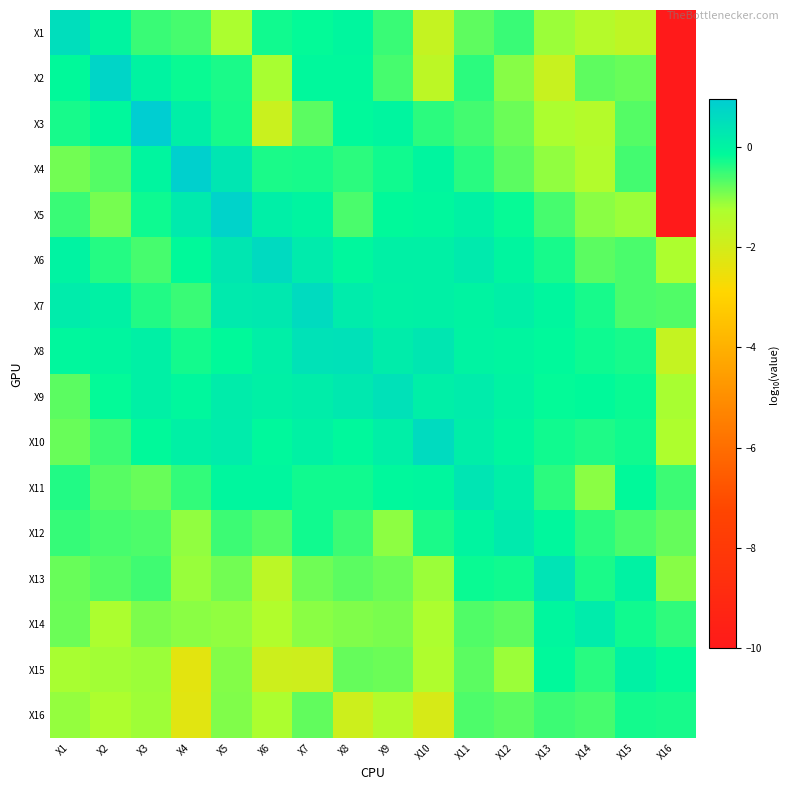

Rank the series by their maximum value, from highest to lowest.

X3, X4, X5, X2, X6, X7, X10, X1, X8, X9, X13, X11, X12, X14, X15, X16